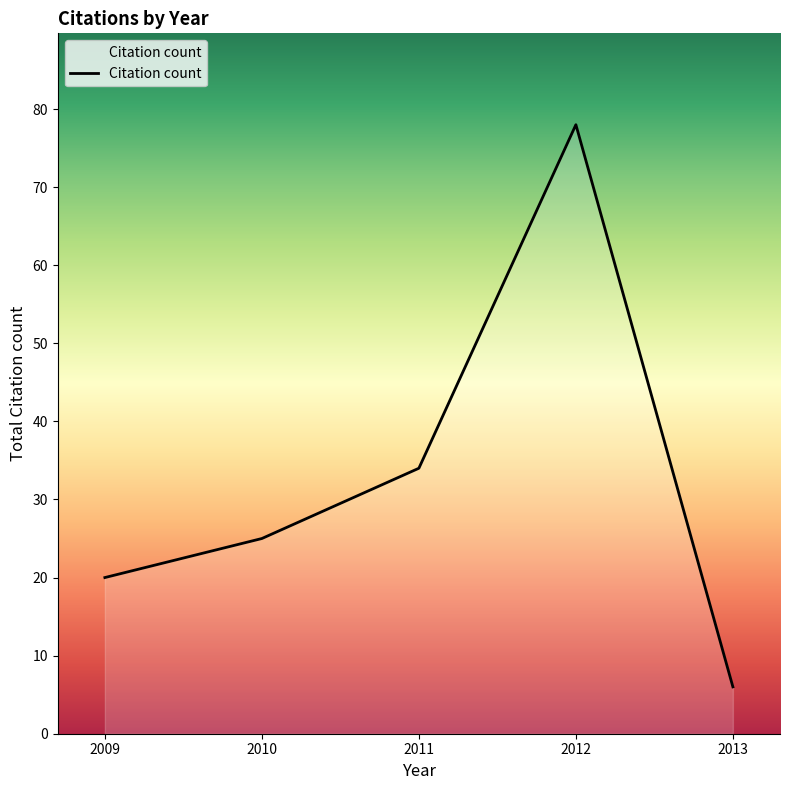

How many categories are shown in the chart?

5